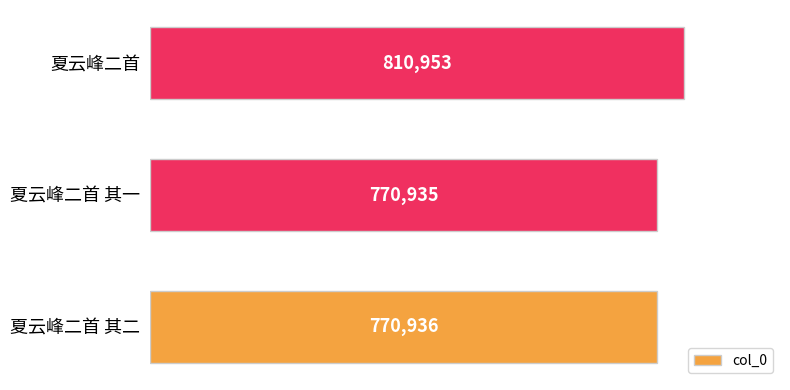

What is the change in value from 夏云峰二首 其一 to 夏云峰二首?

+40018